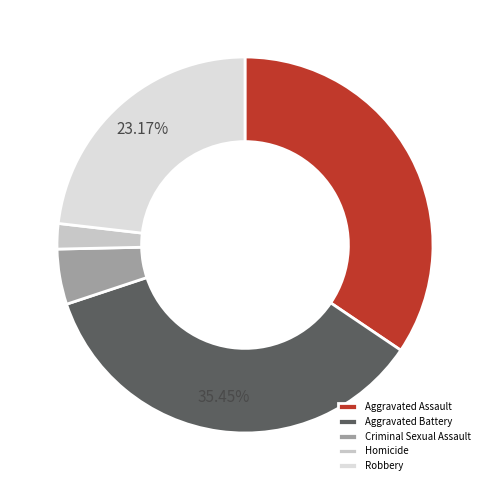

What percentage is the Homicide slice, to the nearest percent?

2%